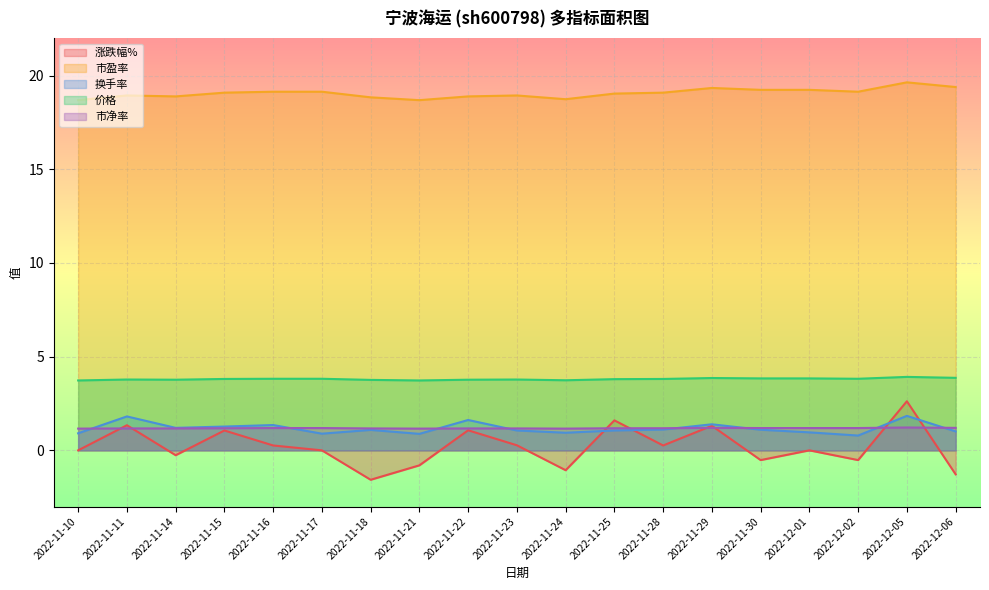

What is the label of the 4th point from the right?

2022-12-01